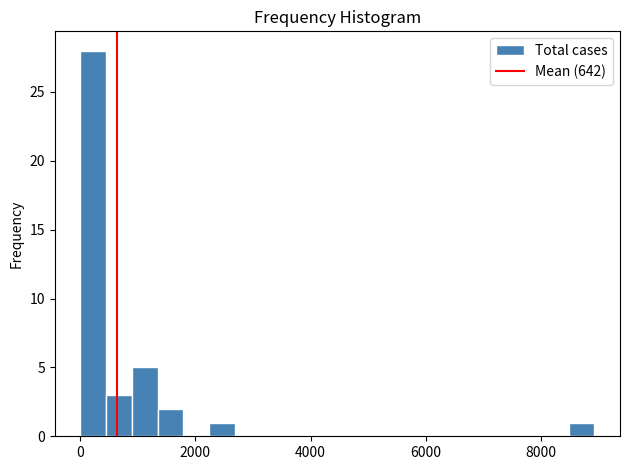

Around what value on the x-axis is the tallest bar? Give the approximate position of its centre, as read against the axis.

200